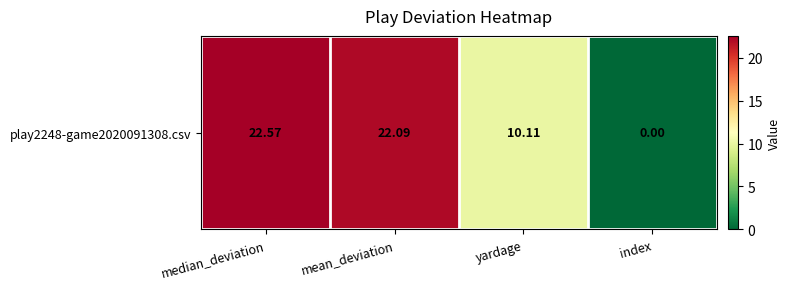

What is the change in value from median_deviation to mean_deviation?

-0.5